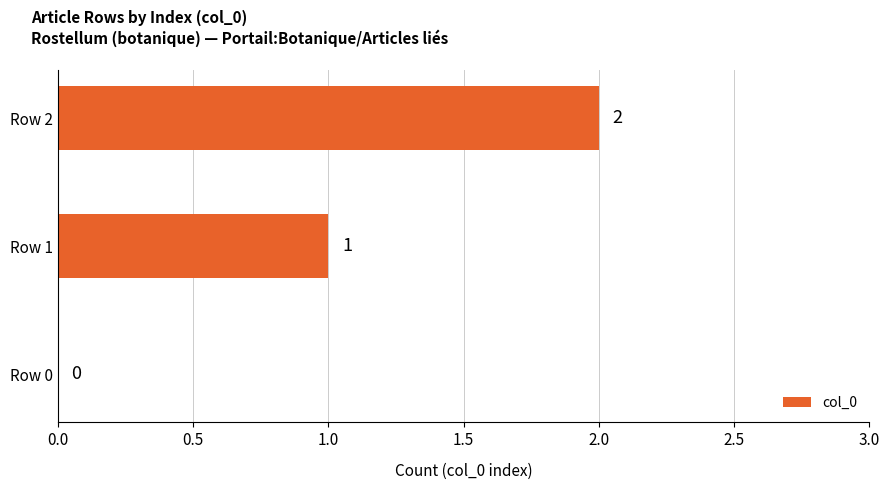

How many series are shown in this chart?

1